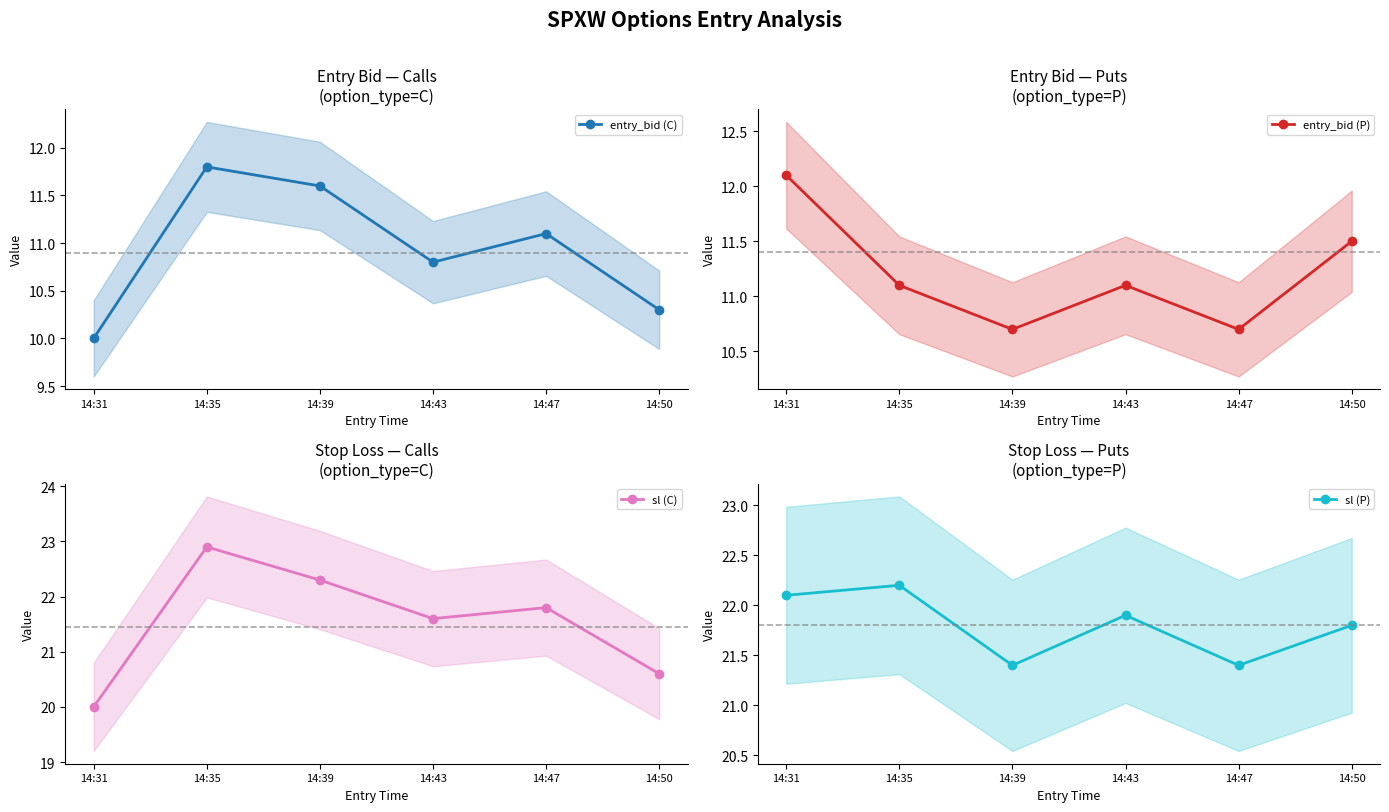

Where does the sl (C) series first go above 21?

14:35